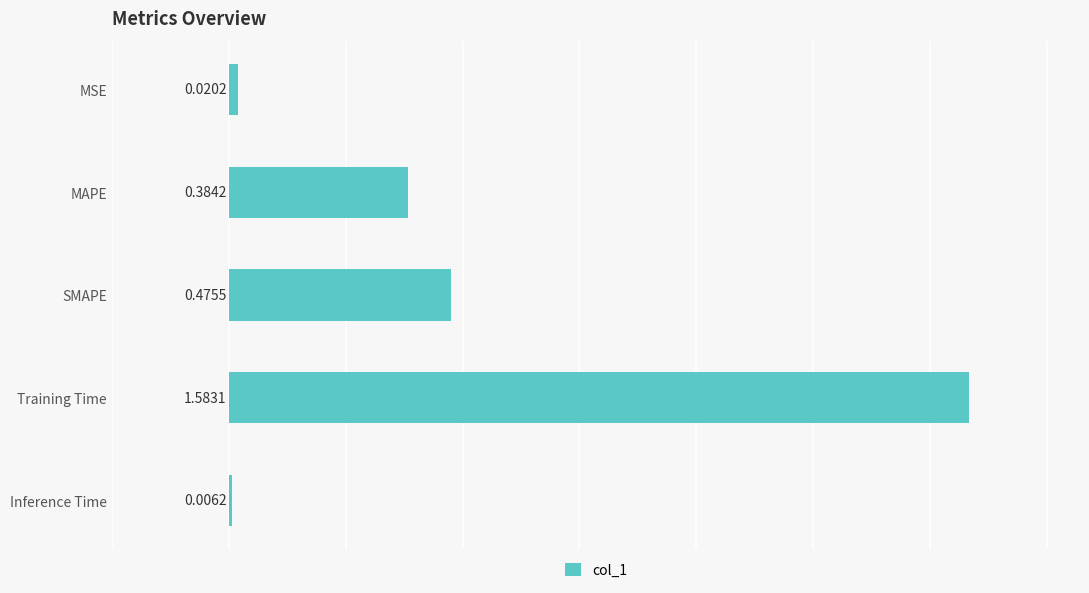

At which label is the value closest to 0?

Inference Time